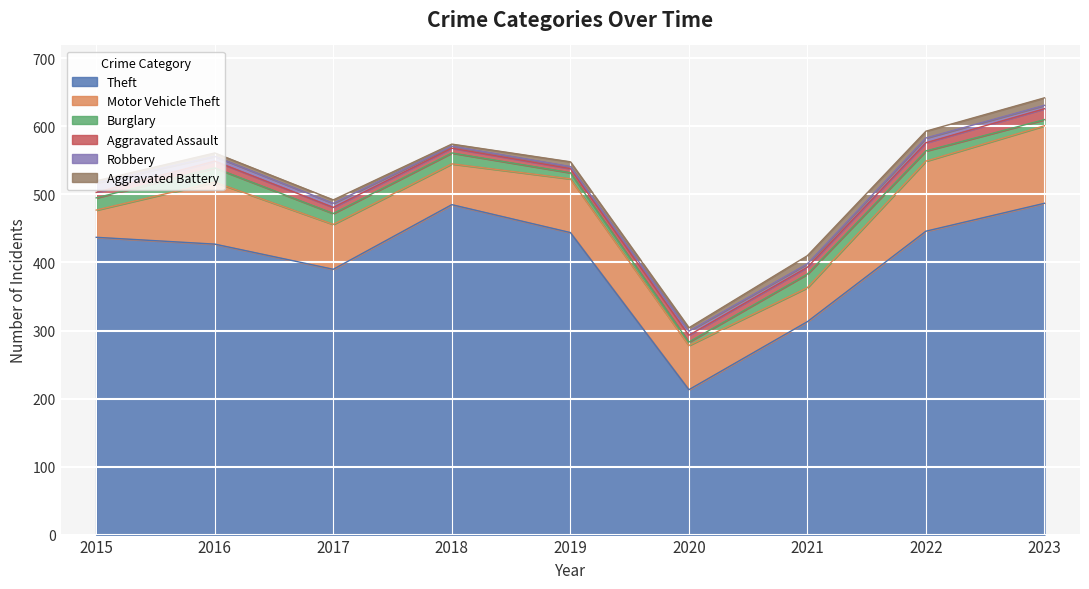

What is the difference between the highest and lowest values at 2023?

482